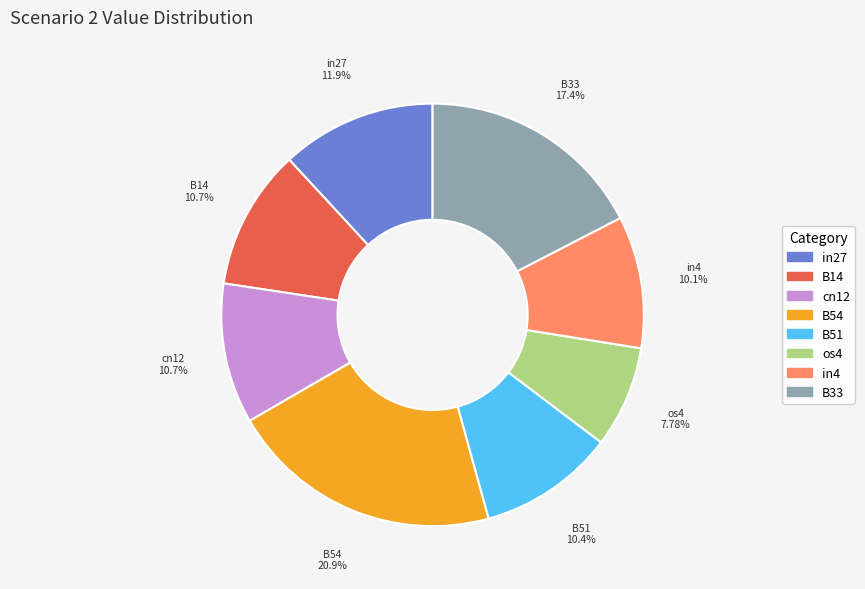

Which has a higher value, in4 or B14?

B14